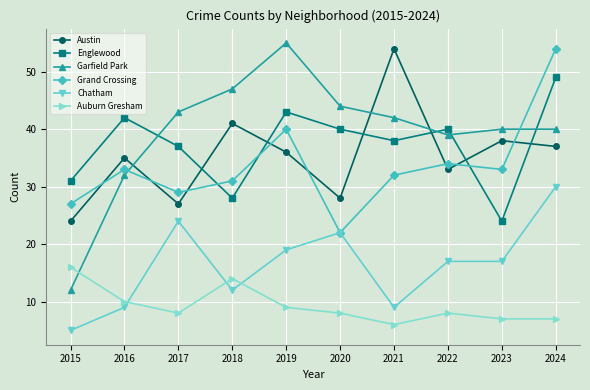

Is it true that Grand Crossing equals 34 at 2022?

True